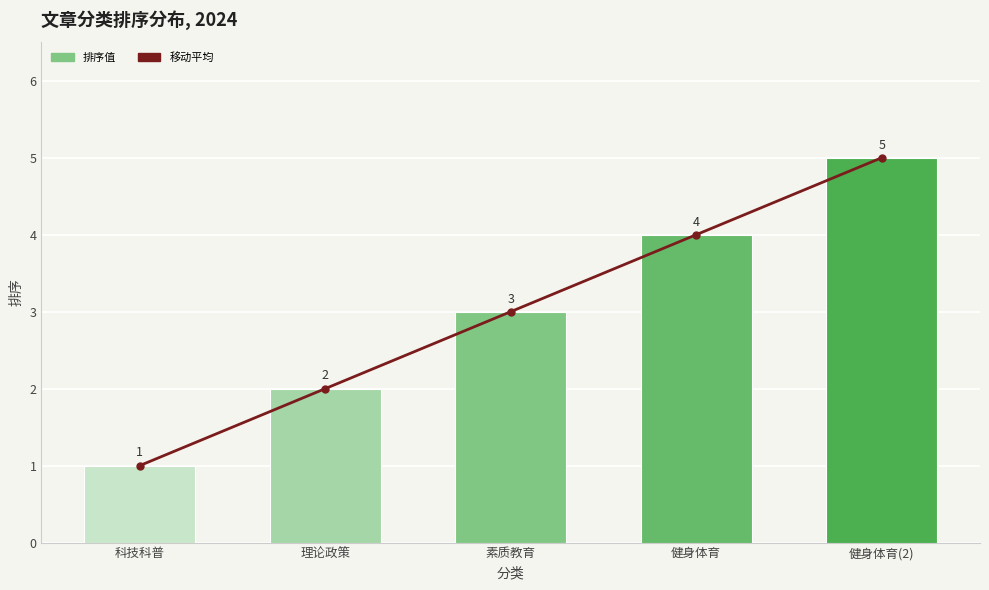

True or false: 移动平均 has a value of 3 at 理论政策.

False